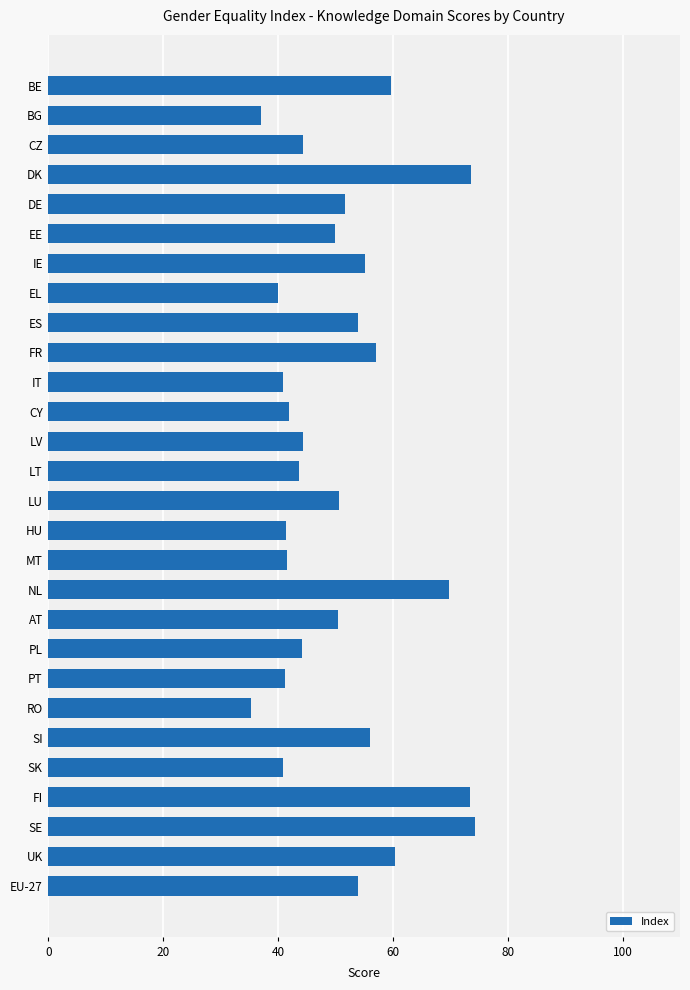

Are the bars horizontal?

Yes